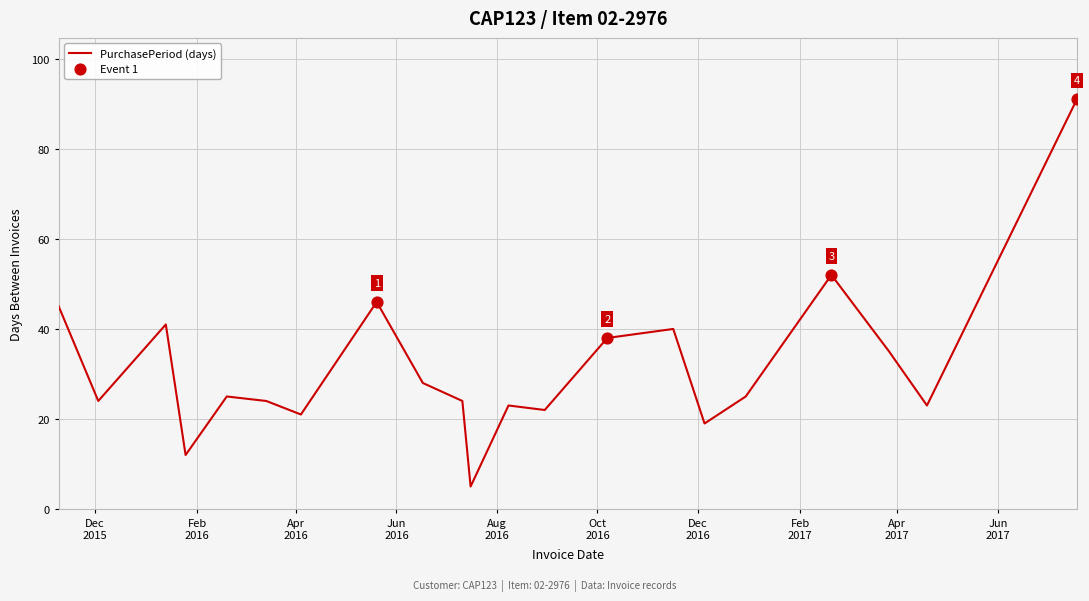

What is the greatest value displayed?

91